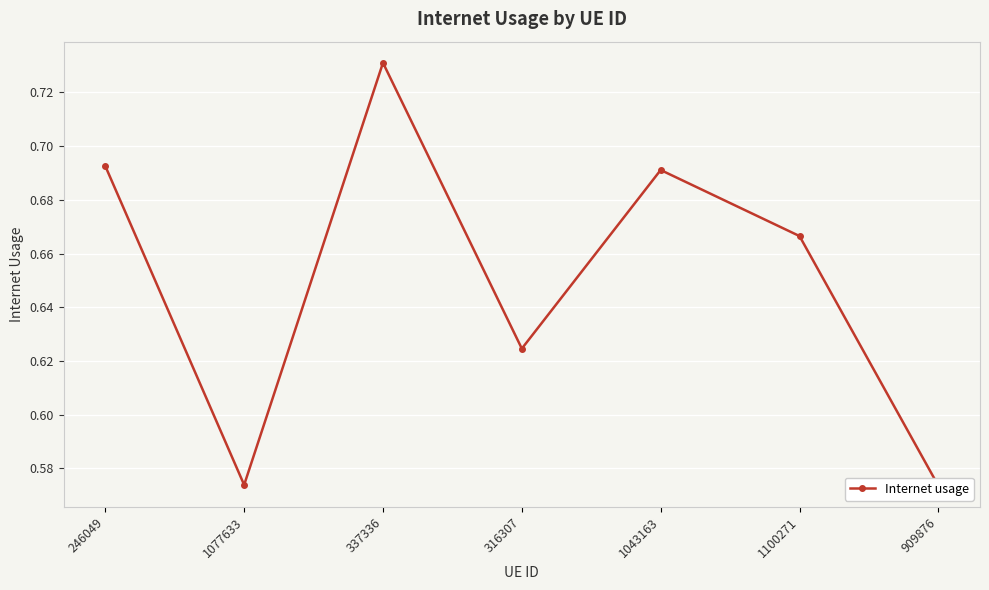

What is the maximum value shown in the chart?

0.7